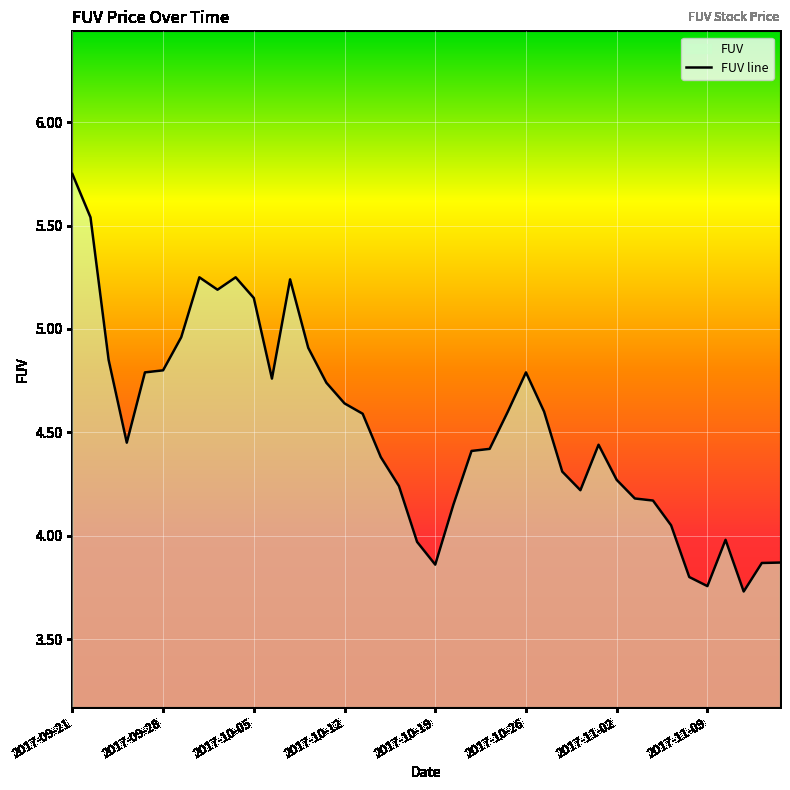

What is the change in value from 14 to 27?

-0.4